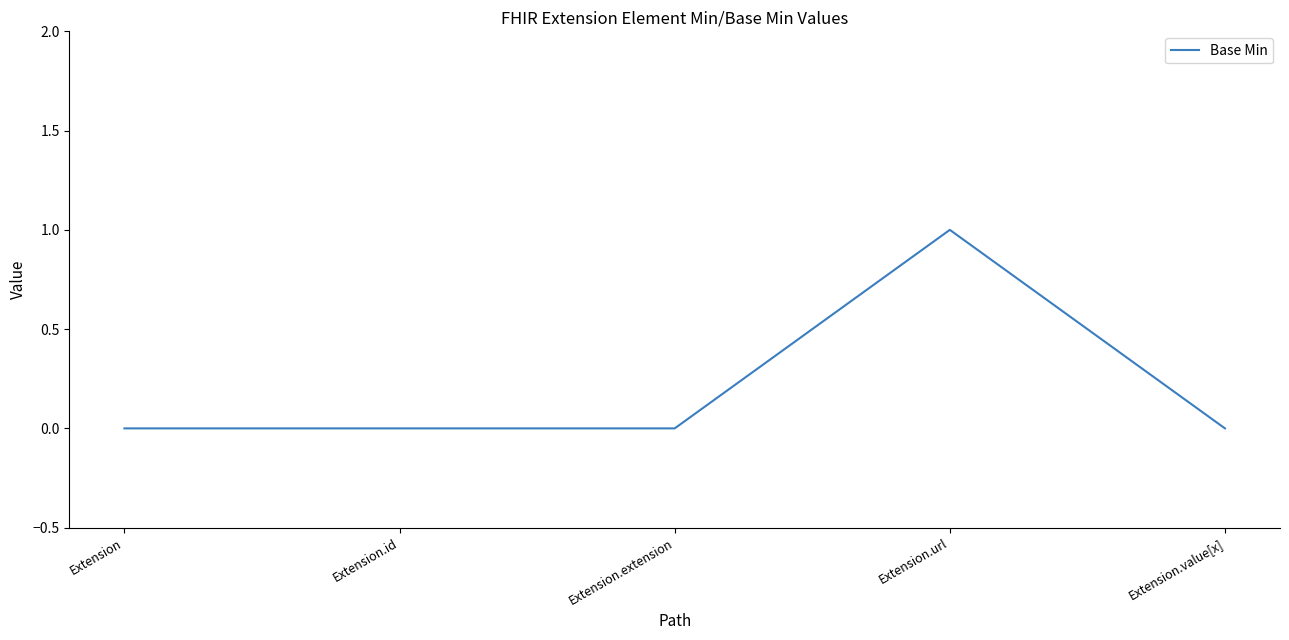

What is the change in value from Extension to Extension.url?

+1